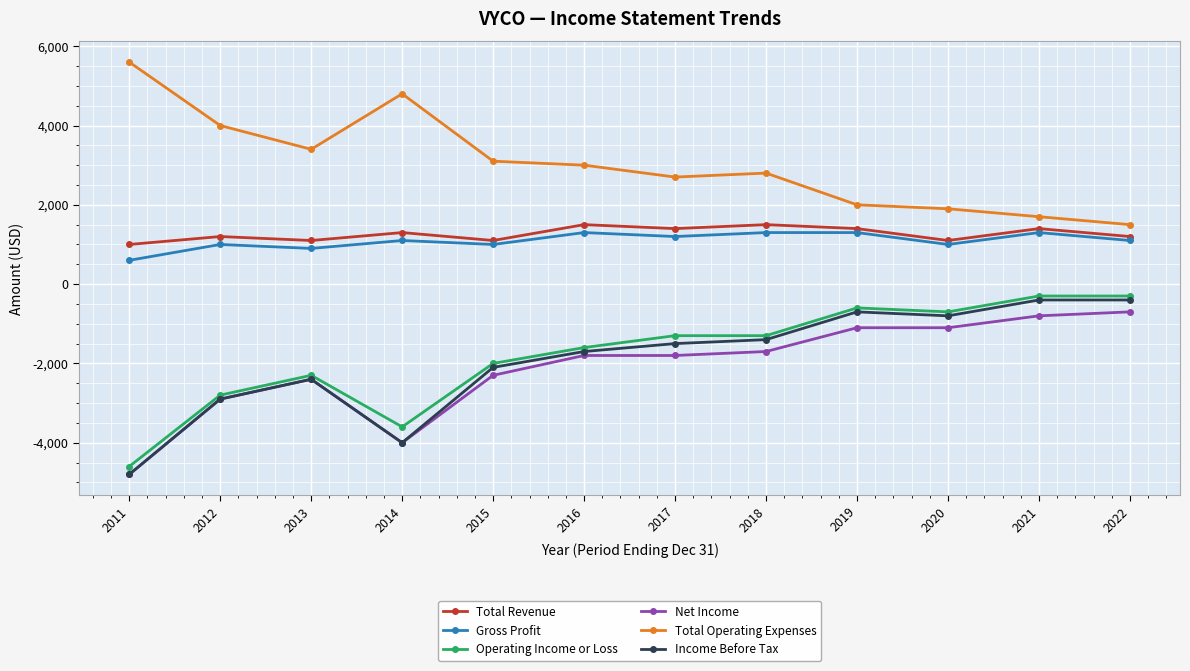

What is the difference between the maximum and minimum values in the Operating Income or Loss series?

4300